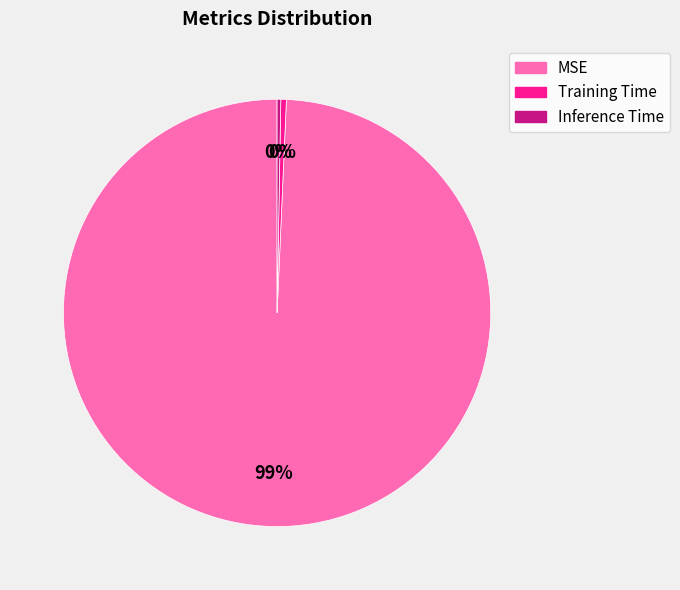

Does MSE represent more than half of the total?

Yes